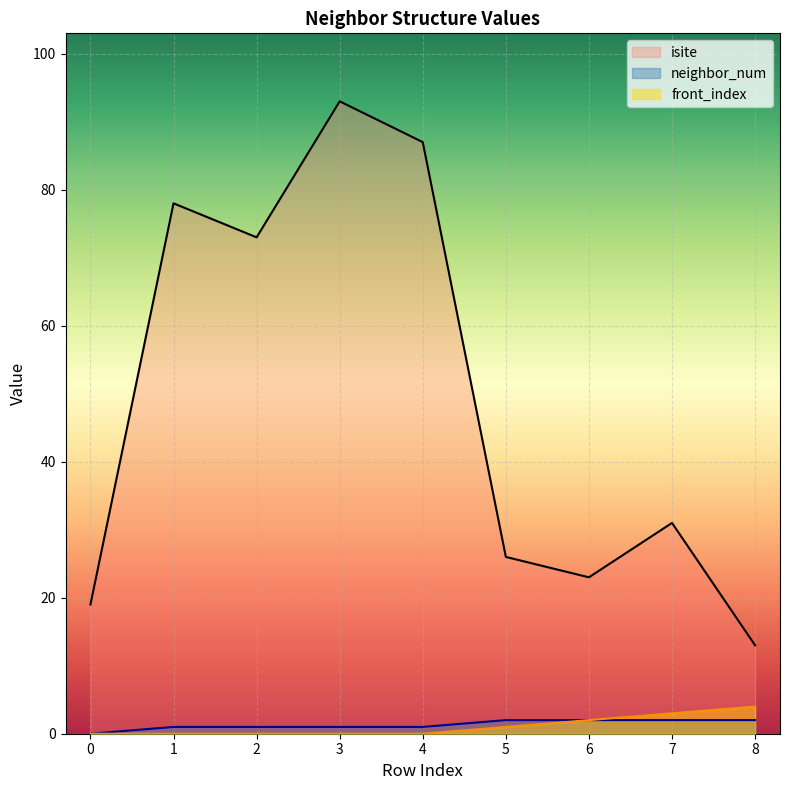

How many front_index values are between 0 and 2?

7